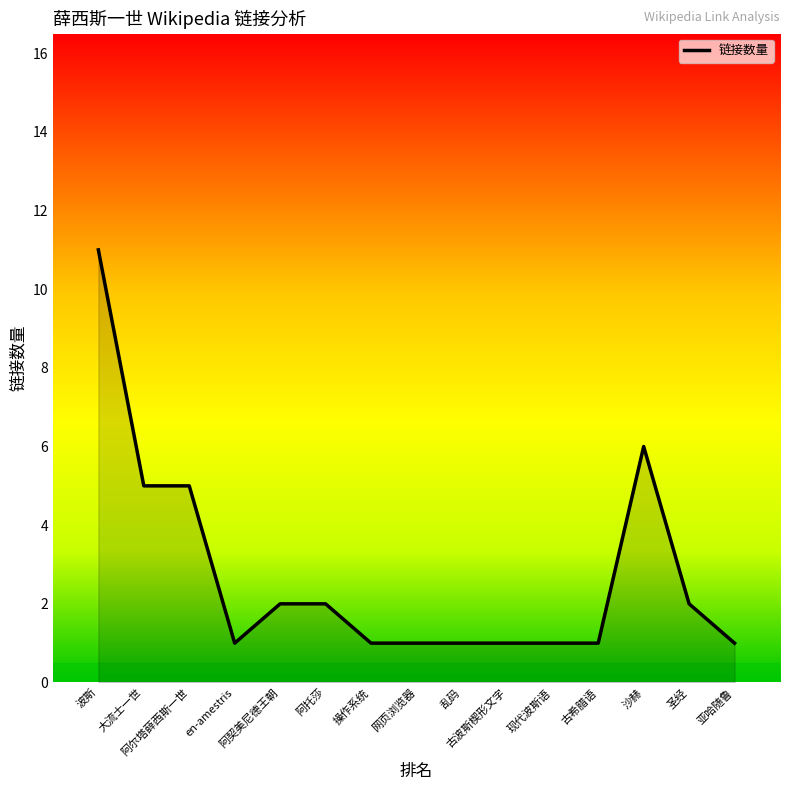

What is the average value?

3